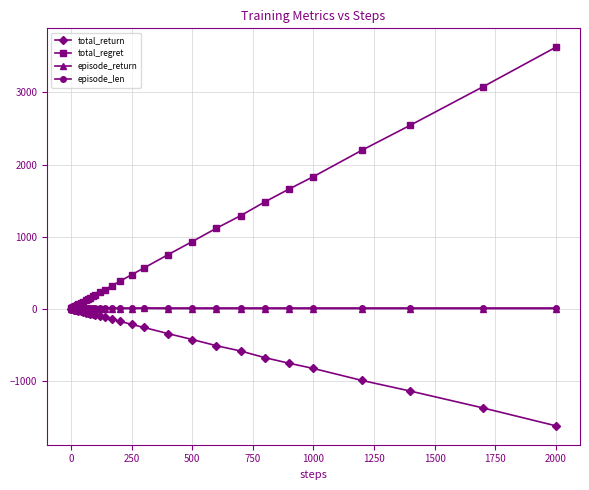

Count the number of categories in the chart.

40